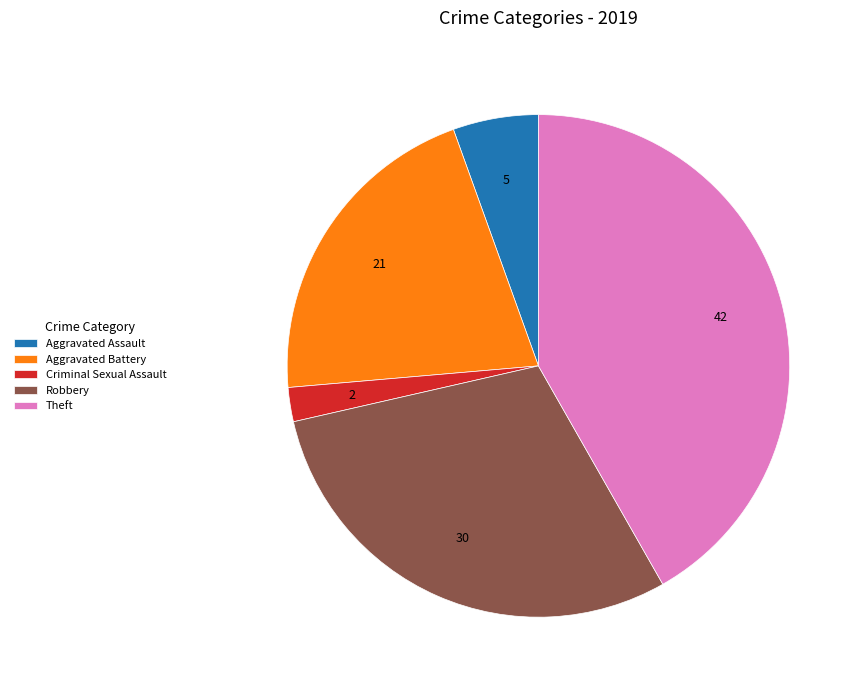

Is the sum of Aggravated Assault and Theft greater than half?

No